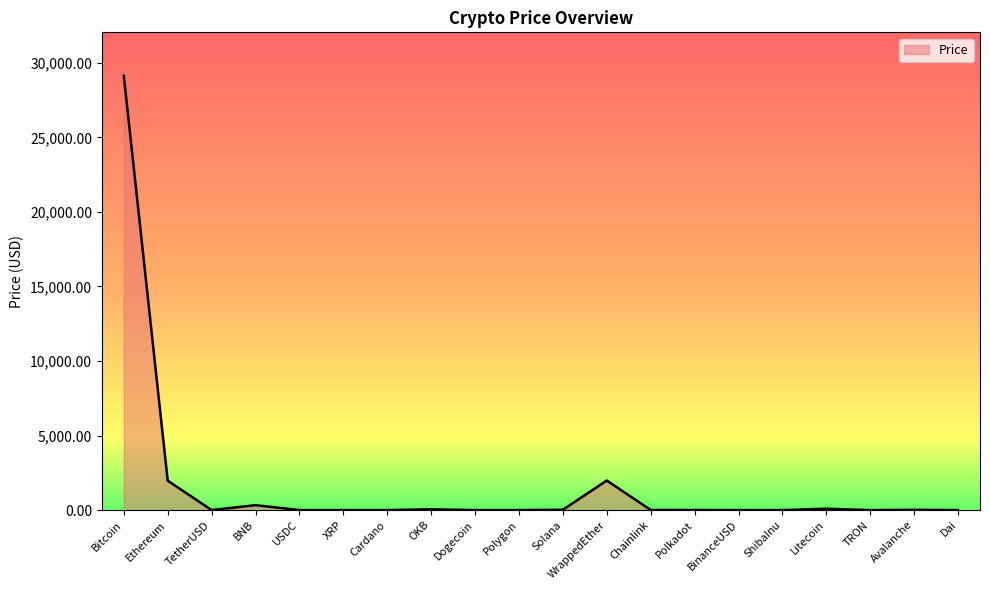

Which category has the highest value across all series?

Bitcoin